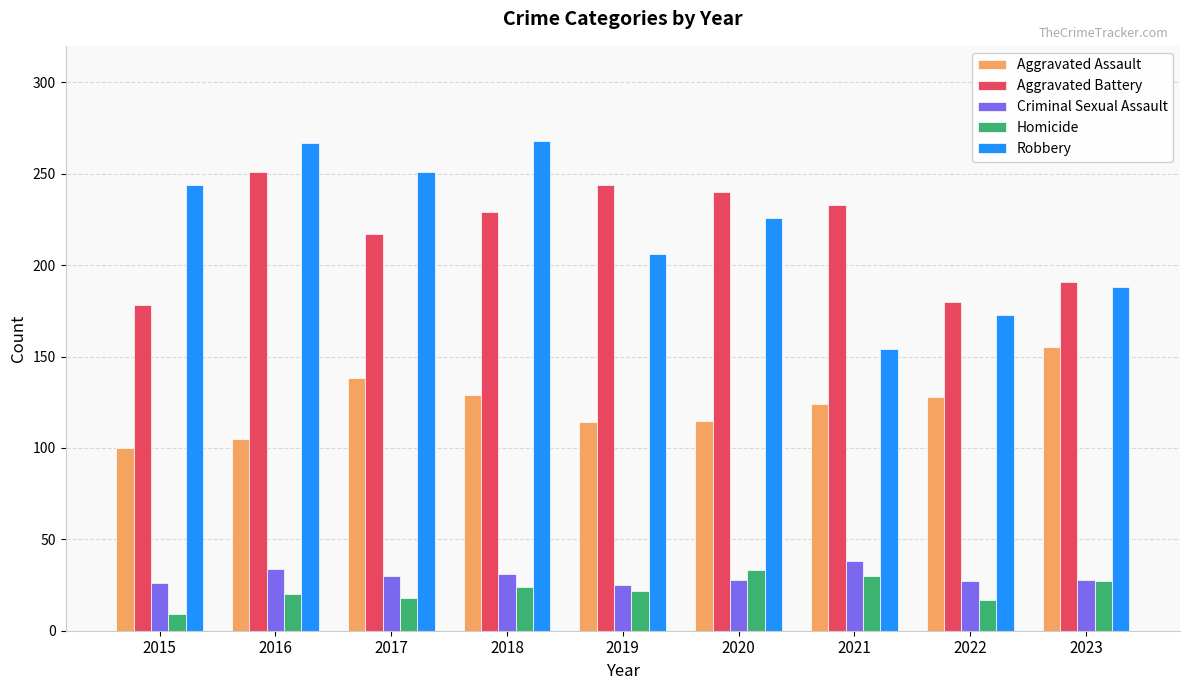

The Homicide series shows 27 at 2023. True or false?

True